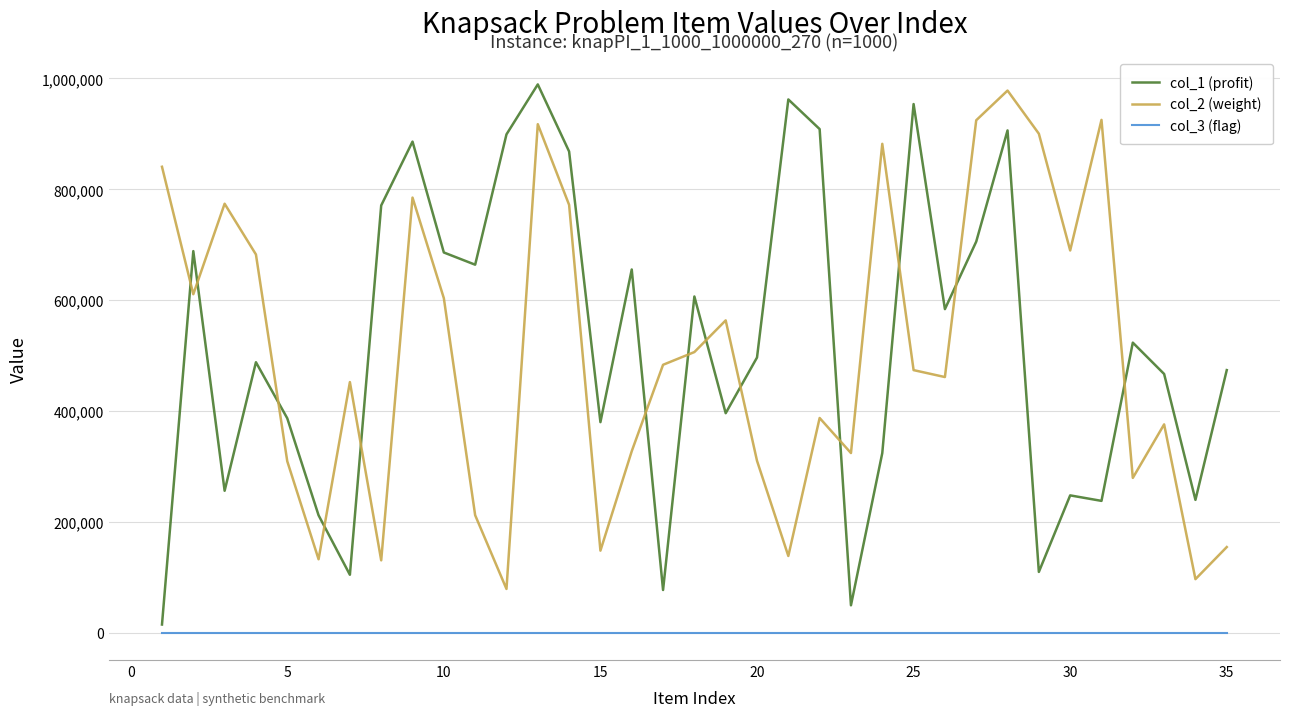

Which series has the widest spread of values?

col_1 (profit)